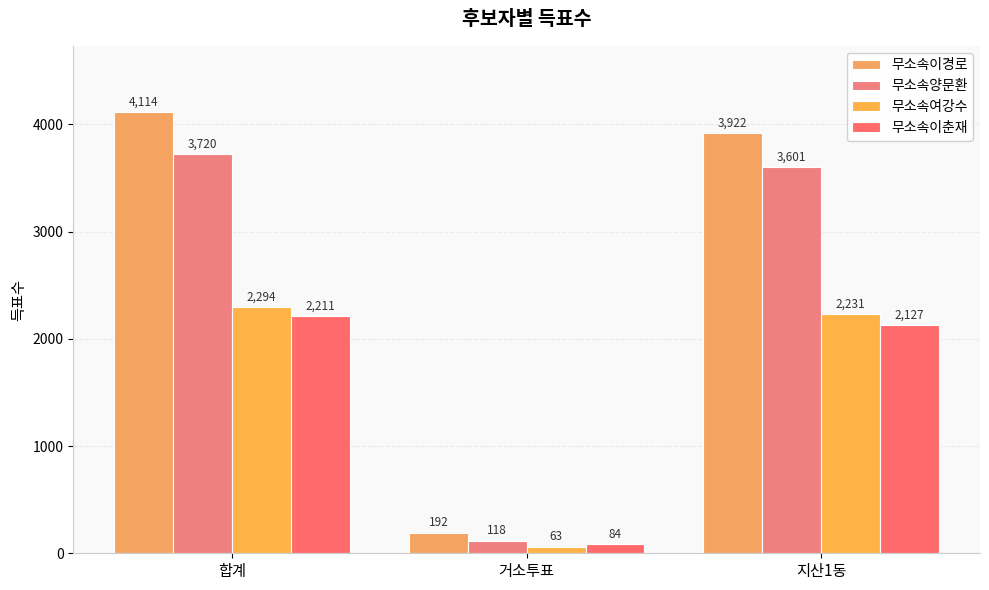

Is it true that 무소속이경로 equals 6800 at 합계?

False